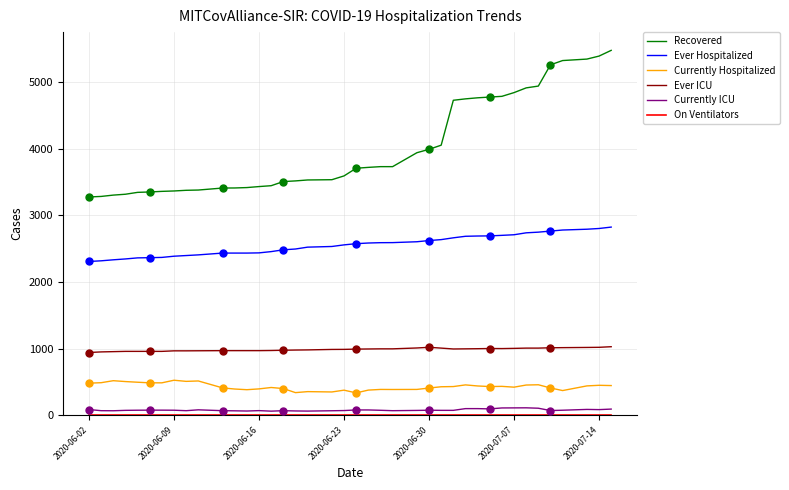

What are all the series names shown in the legend?

Recovered, Ever Hospitalized, Currently Hospitalized, Ever ICU, Currently ICU, On Ventilators